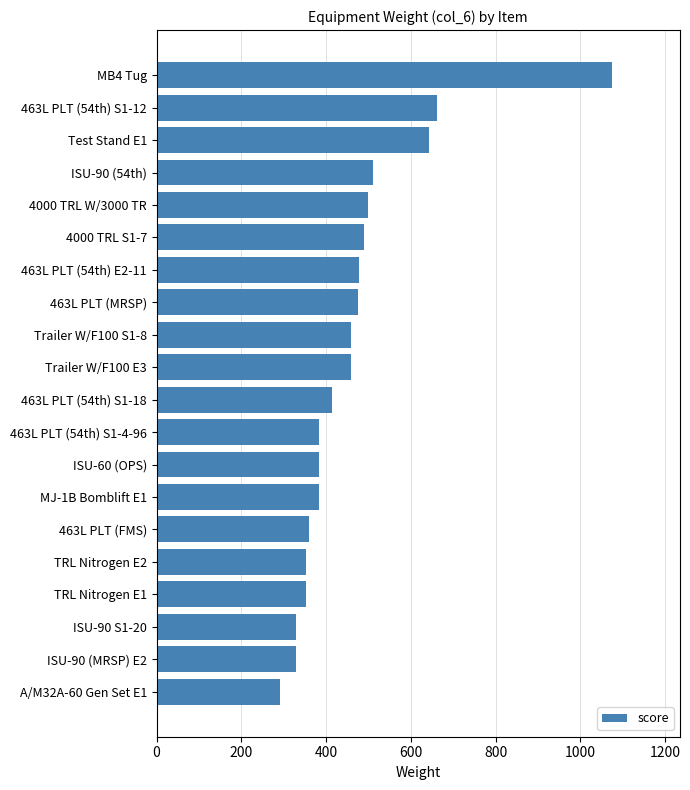

Which has a higher value, ISU-90 S1-20 or Trailer W/F100 S1-8?

Trailer W/F100 S1-8